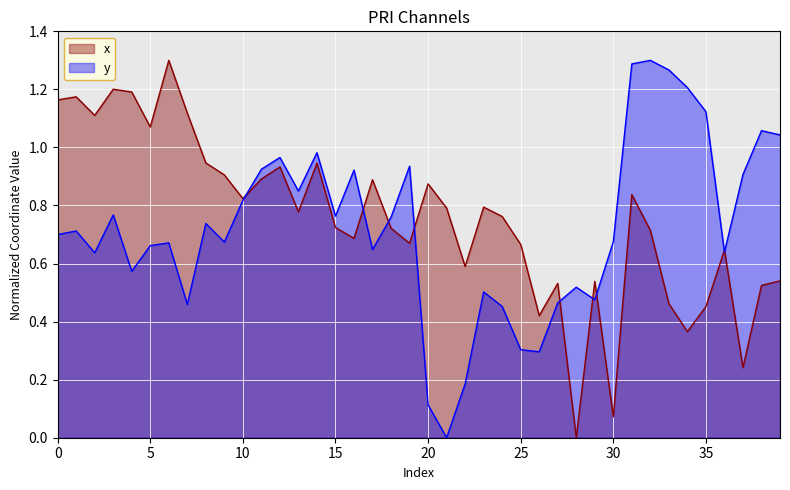

What is the sum of all x values?

30.1